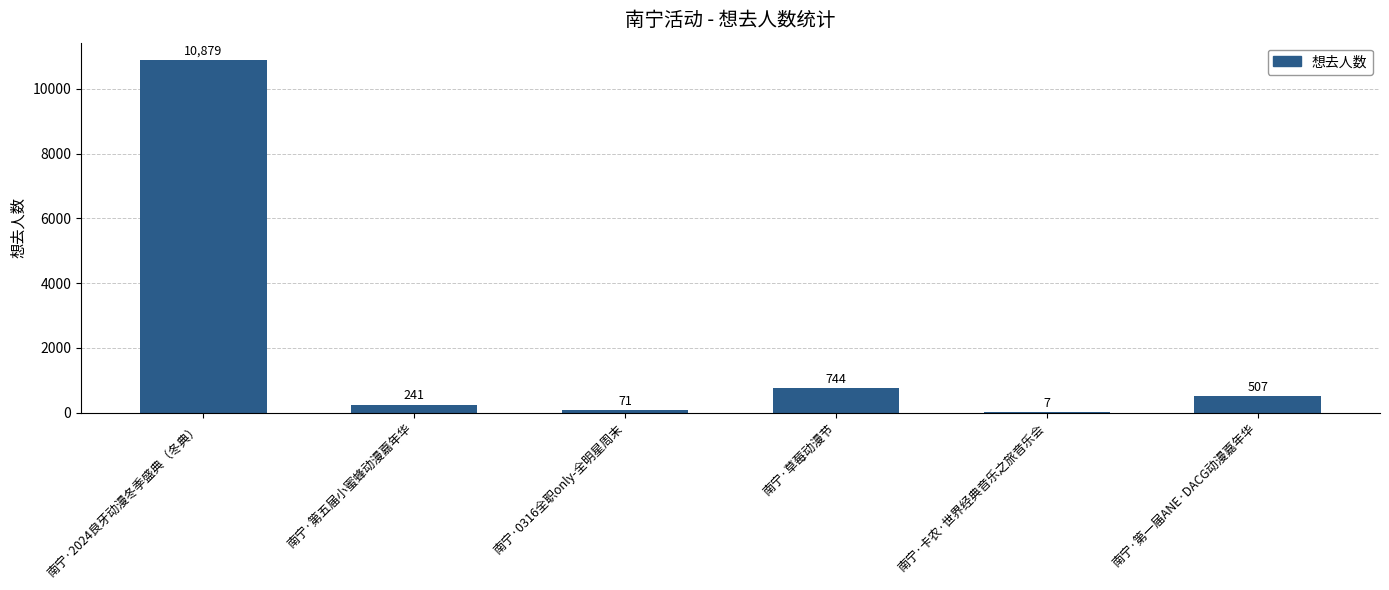

What is the sum of all values?

12449